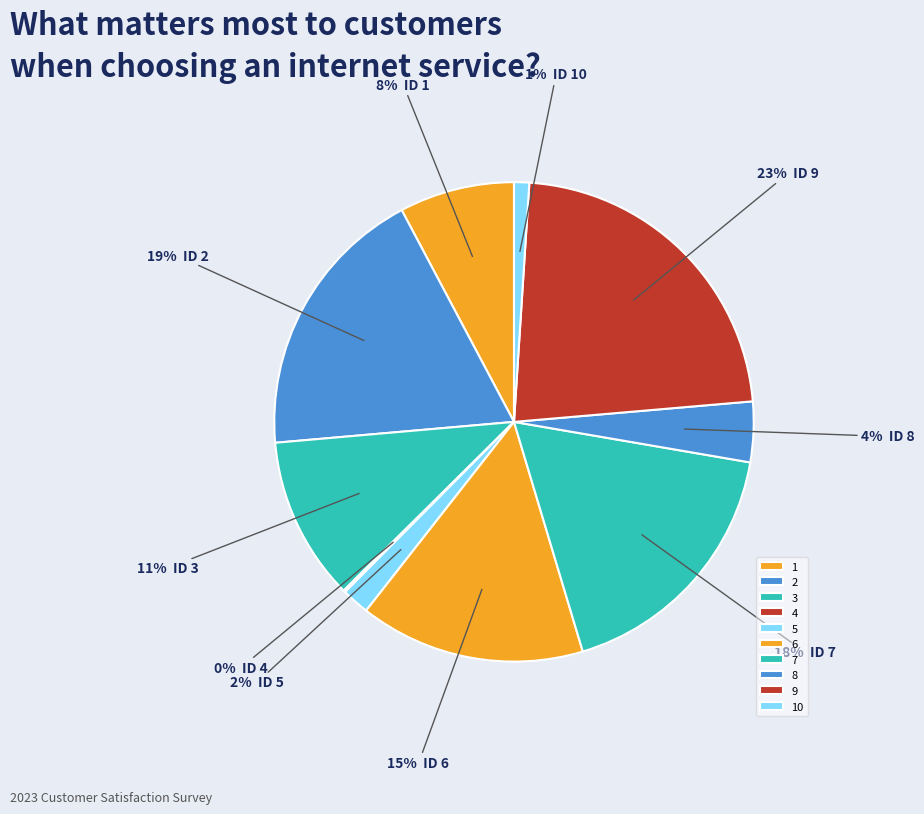

Rank the categories by value from lowest to highest.

4, 10, 5, 8, 1, 3, 6, 7, 2, 9